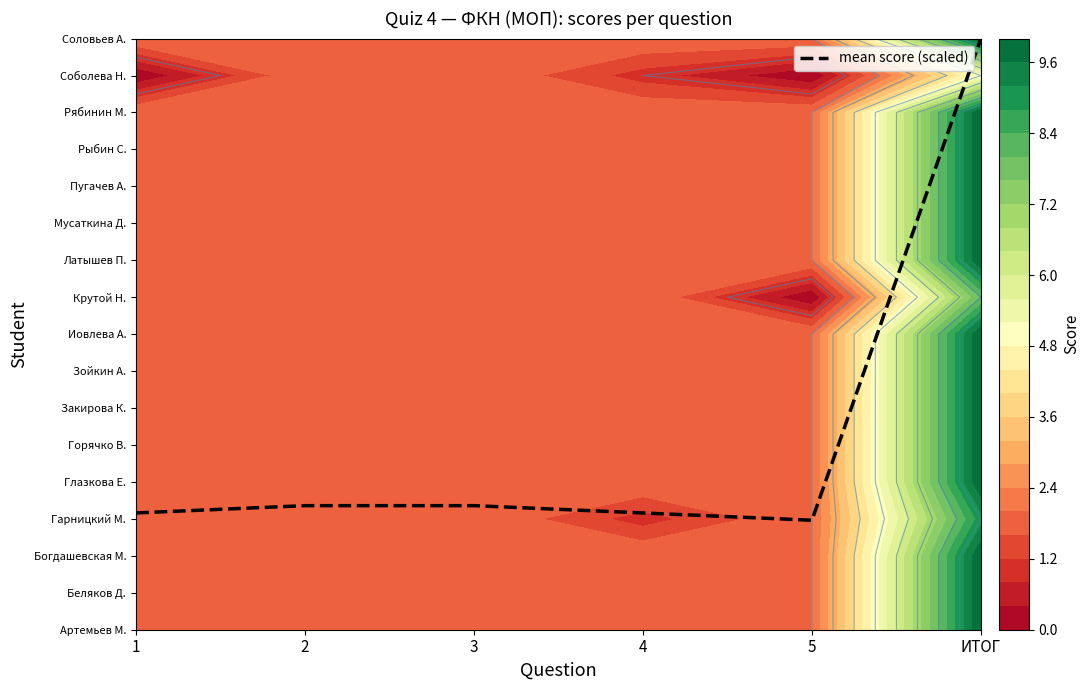

Reading left to right, what are all the values shown in this chart?

1=3.2	2=3.4	3=3.4	4=3.2	5=3.0	ИТОГ=16.0